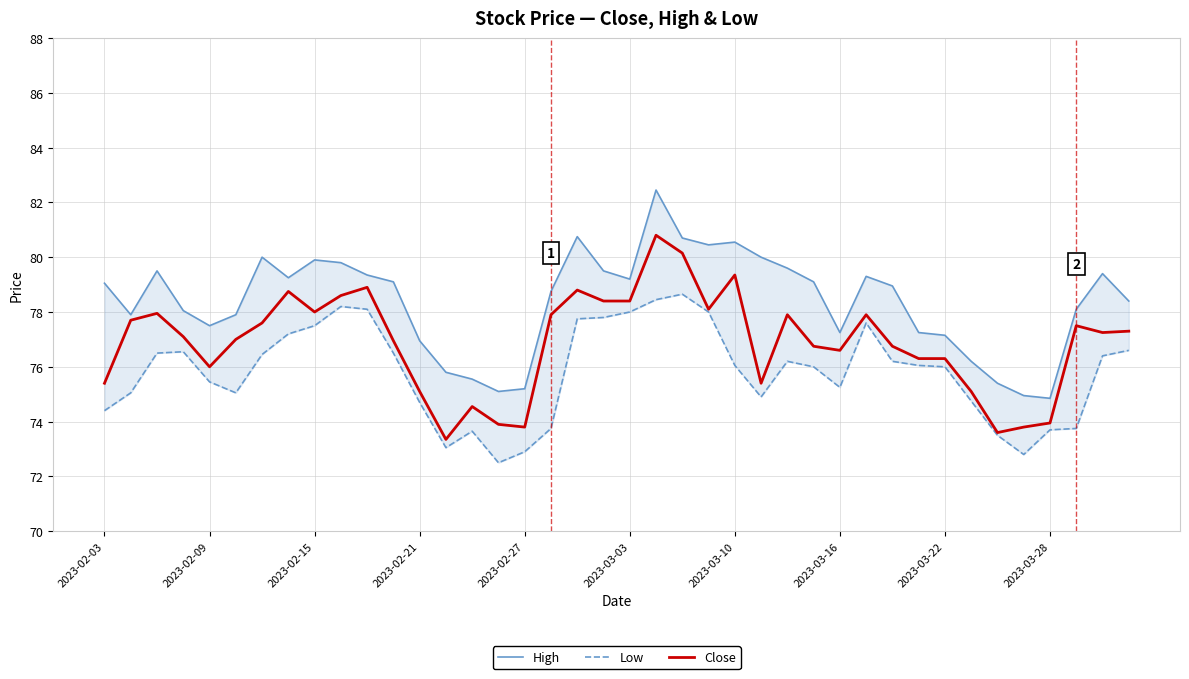

The value of Close at 2023-02-09 is 127.8. True or false?

False